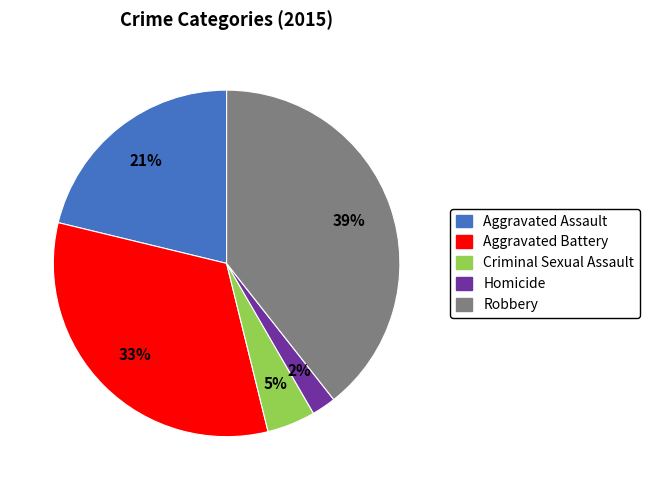

To the nearest percent, what is the difference between the Aggravated Assault and Homicide slice percentages?

19%